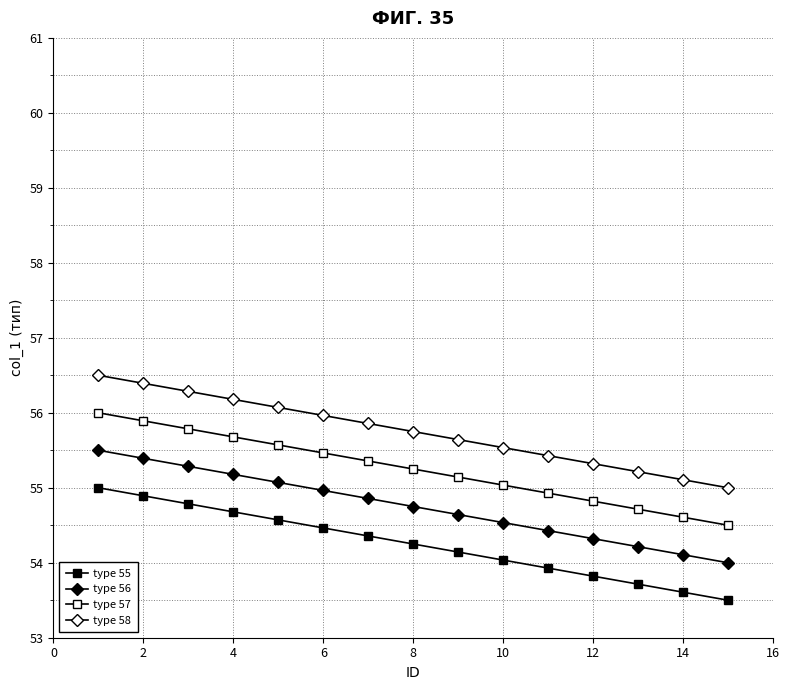

How many lines are shown in the chart?

4